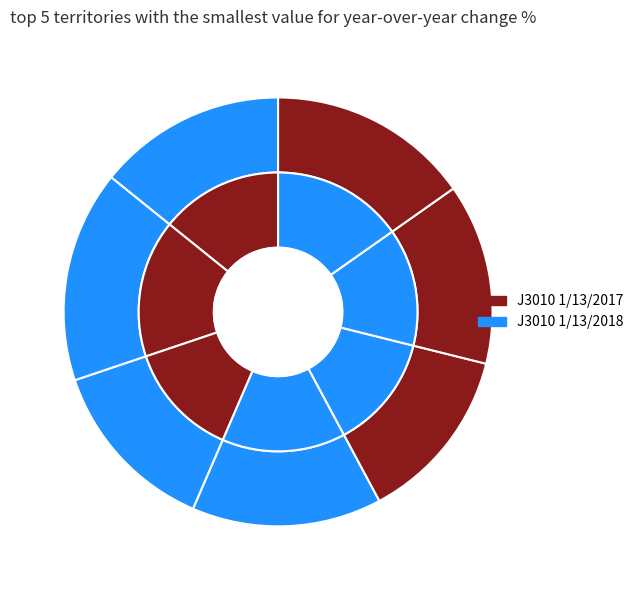

The 776084 slice represents 14% of the pie. True or false?

True